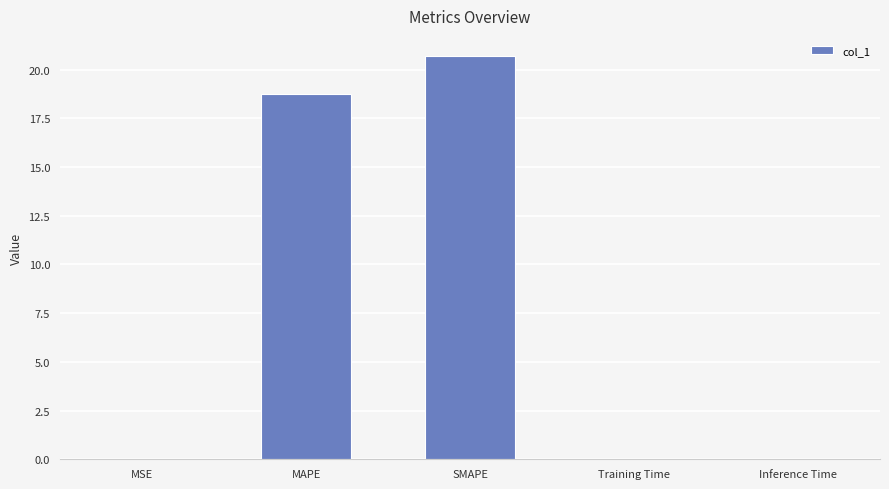

Are the bars horizontal?

No